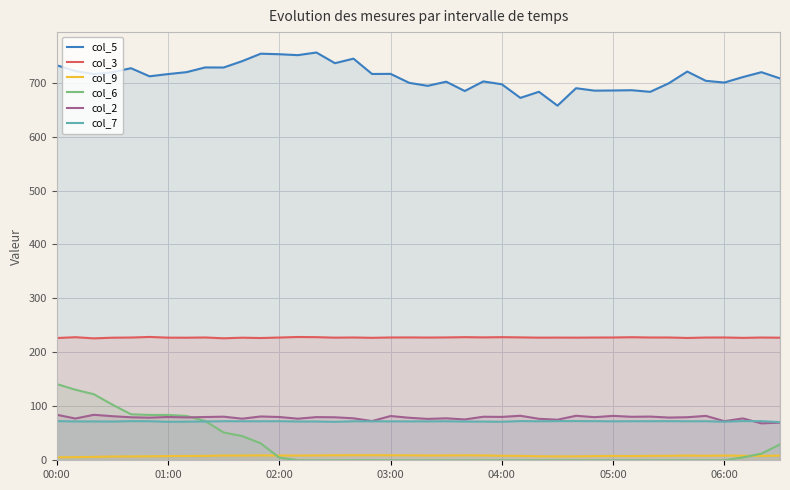

At 34, list the series in order from smallest to largest.

col_6, col_9, col_7, col_2, col_3, col_5